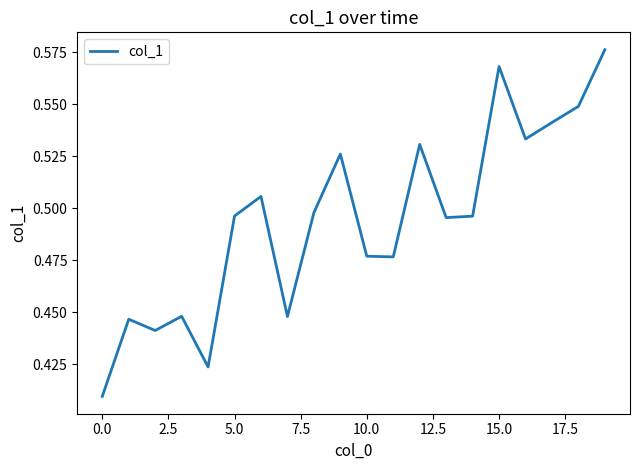

What is the difference between the second highest and minimum values?

0.2